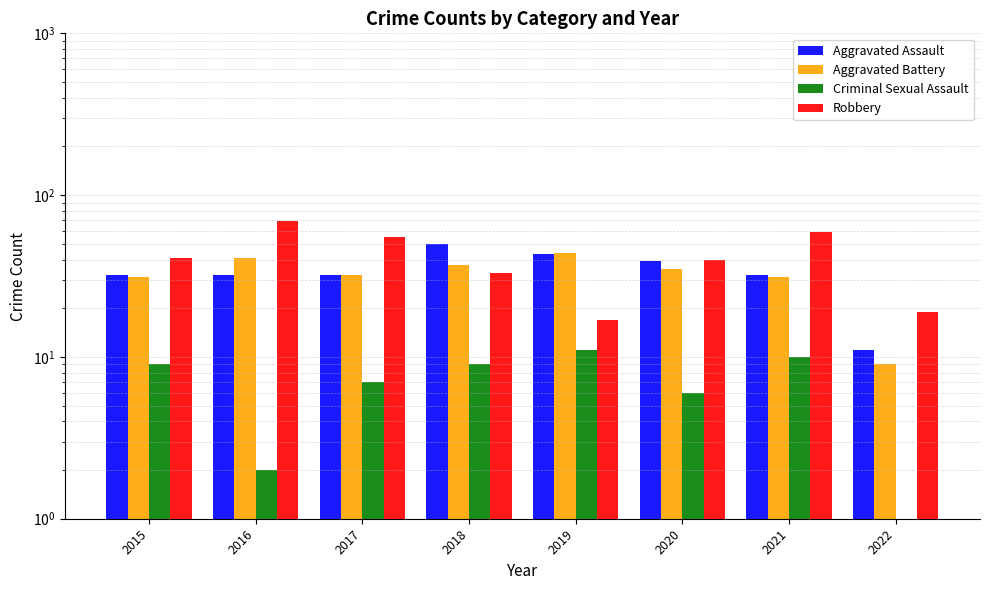

List the labels in order of Criminal Sexual Assault value, largest first.

2019, 2021, 2015, 2018, 2017, 2020, 2016, 2022